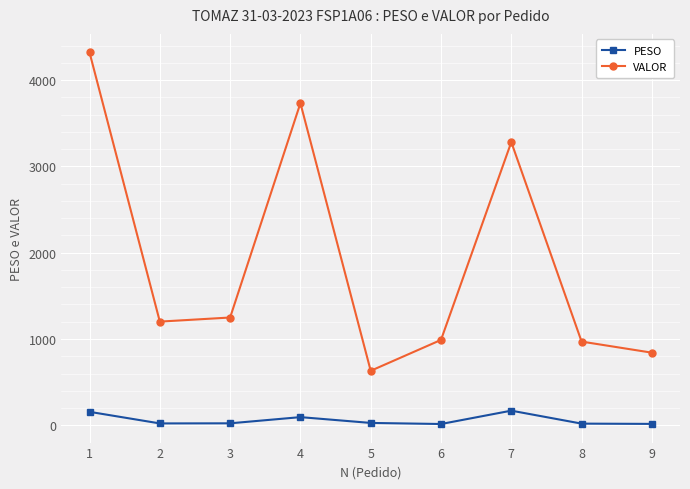

What are all the series names shown in the legend?

PESO, VALOR